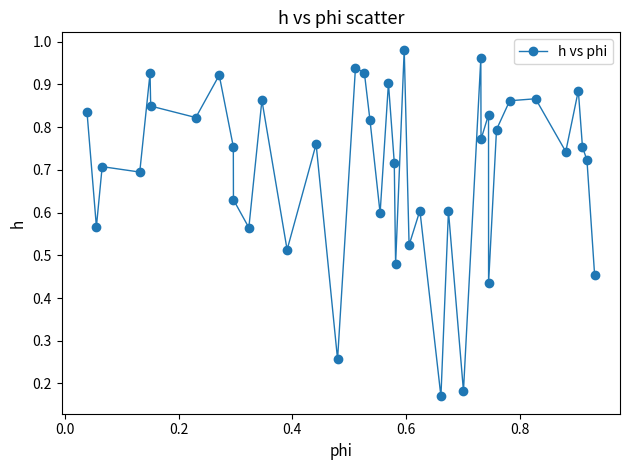

True or false: the data has more than 1 interior local peaks.

True